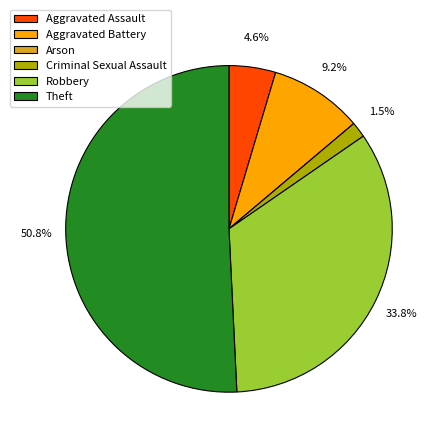

To the nearest percent, what percentage of the pie is Aggravated Battery?

9%